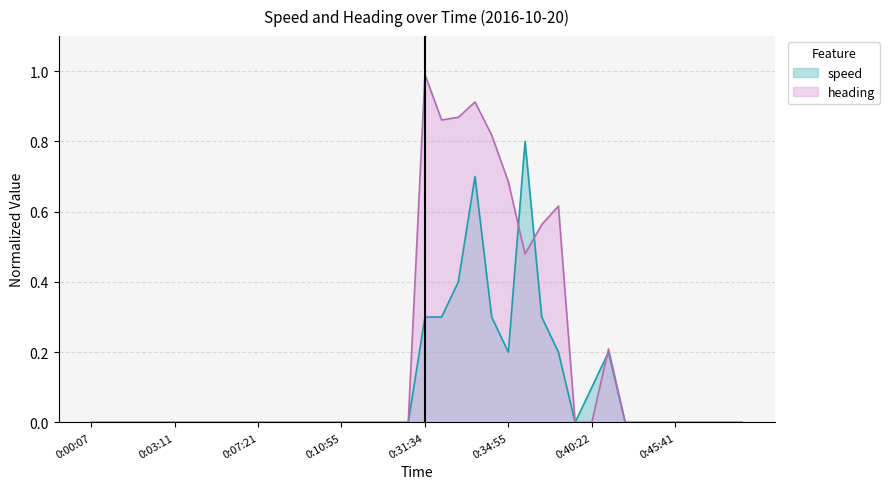

Which series has the largest total across all categories?

heading